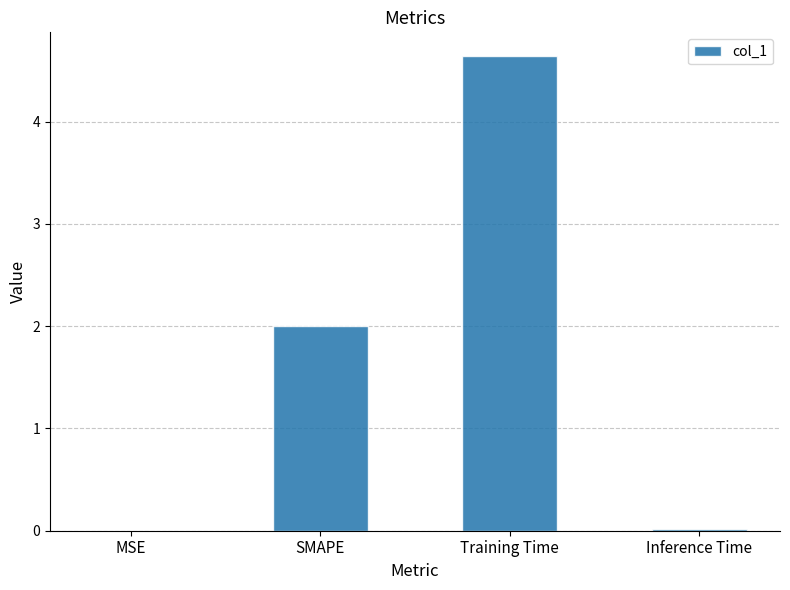

Between MSE and Training Time, which is larger?

Training Time